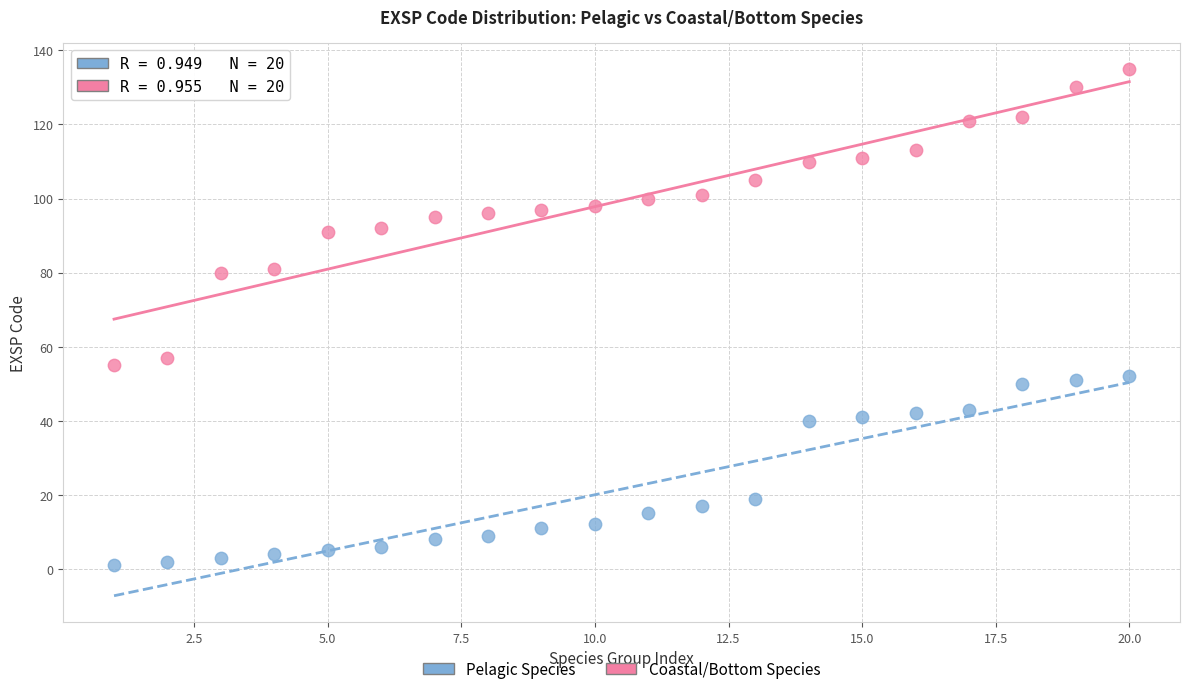

Which series has the widest spread of Y values?

Coastal/Bottom Species